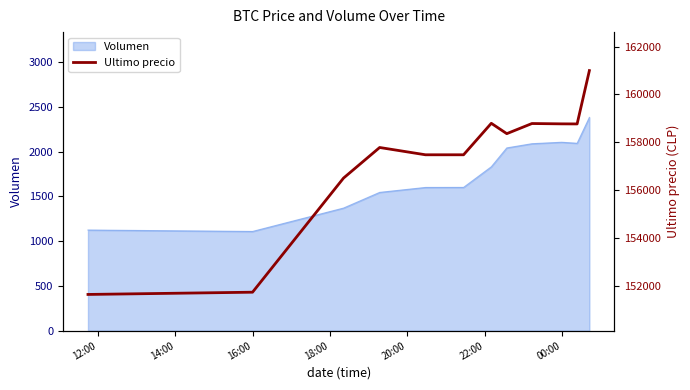

What is the highest value of the Volumen series?

2380.6